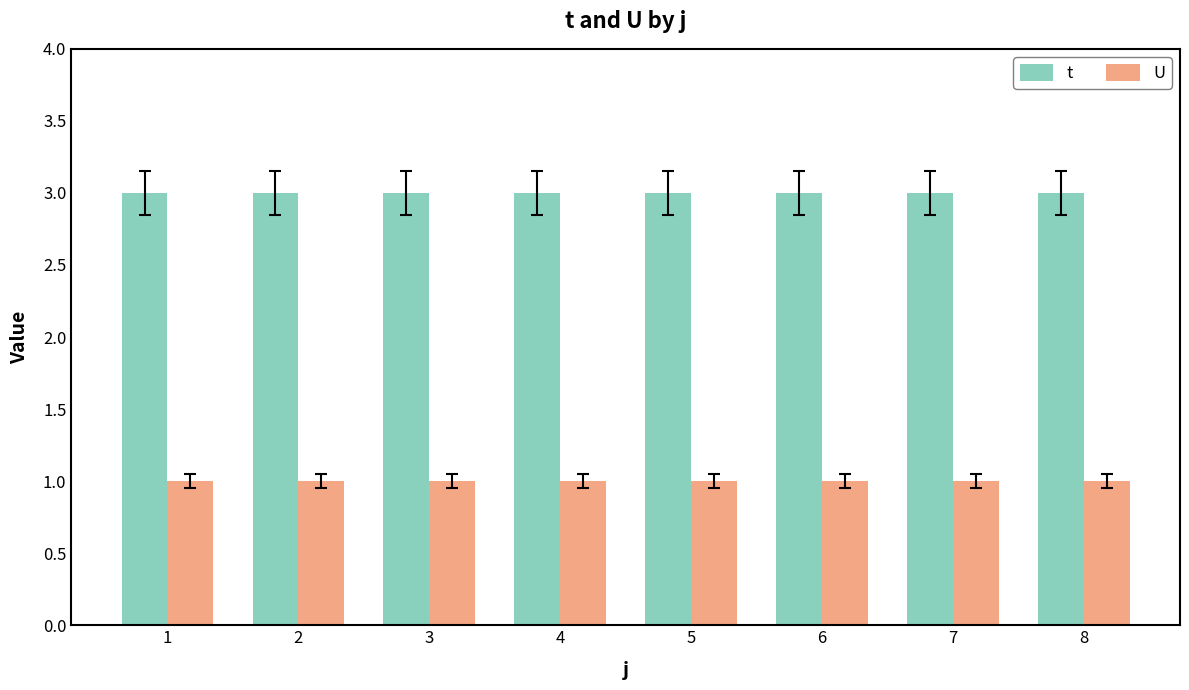

What is the average value of the U series?

1